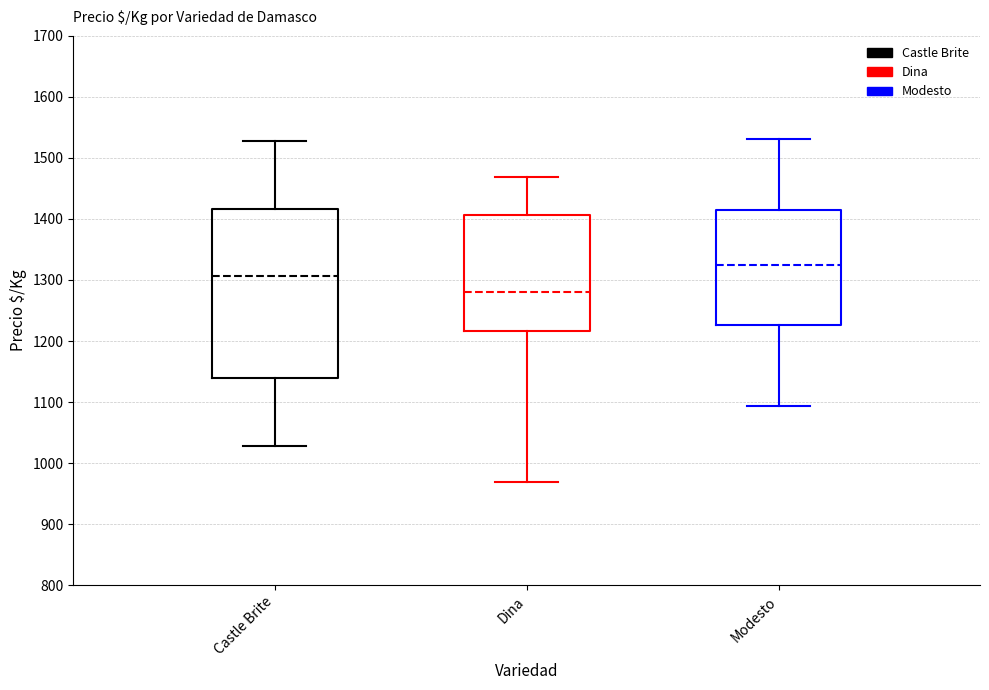

Which box has the highest median line?

Modesto